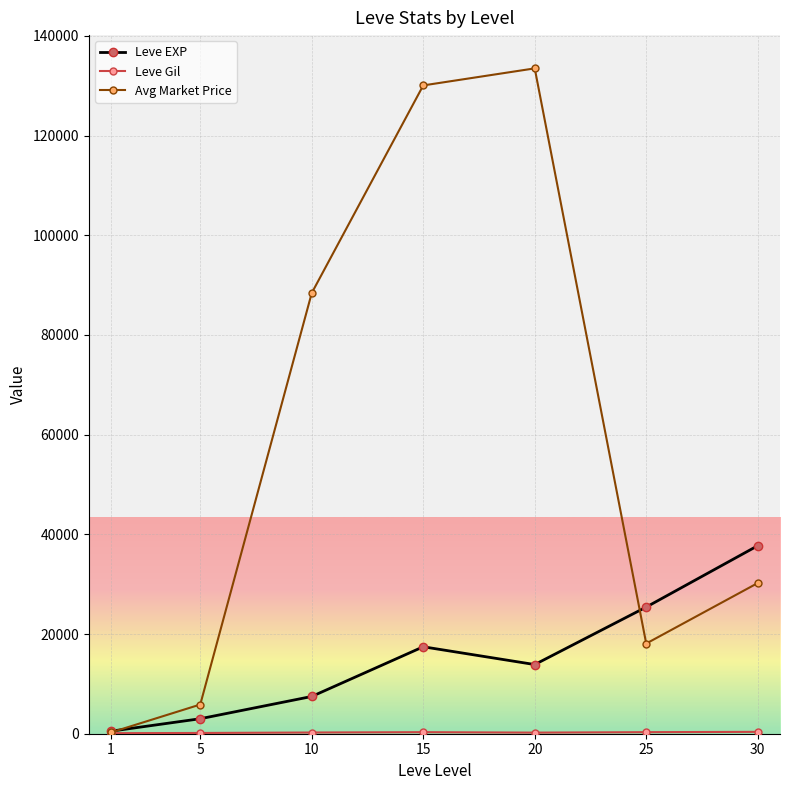

Is the value of Leve EXP at 1 greater than the value of Avg Market Price at 10?

No